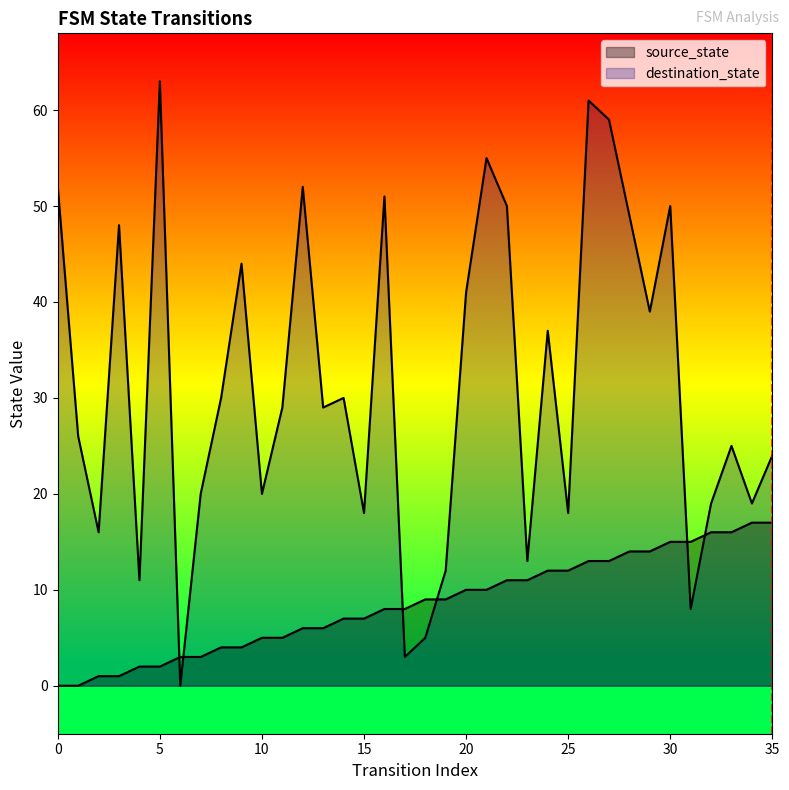

Where is source_state nearest to the value 8?

16